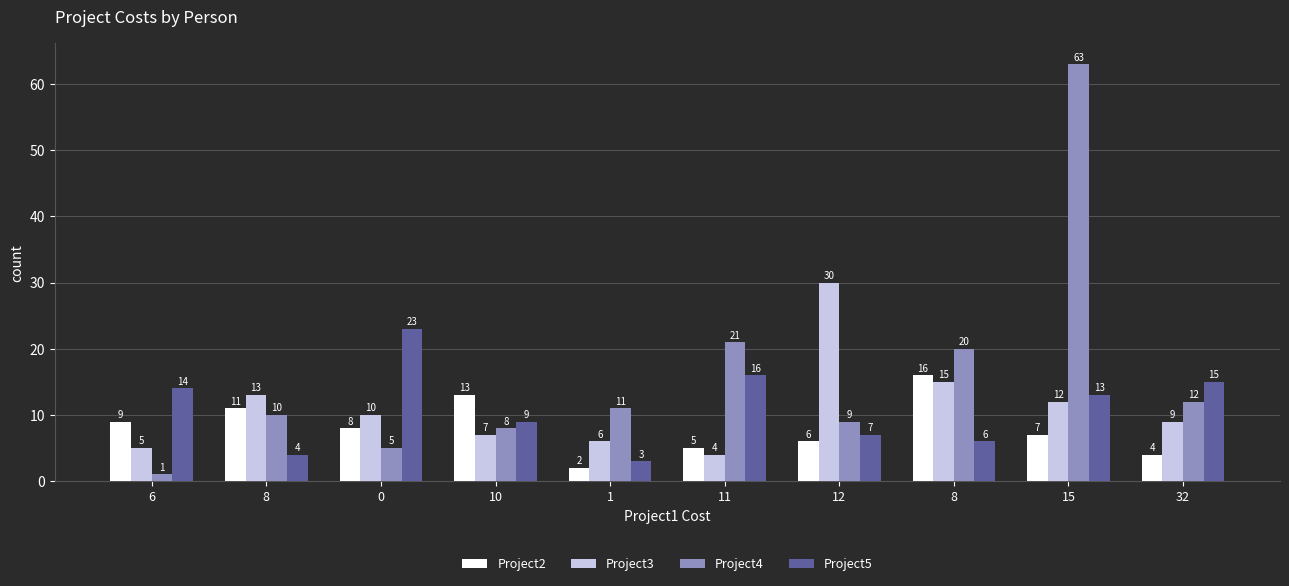

Between 6 and 10, which series saw the biggest shift?

Project4